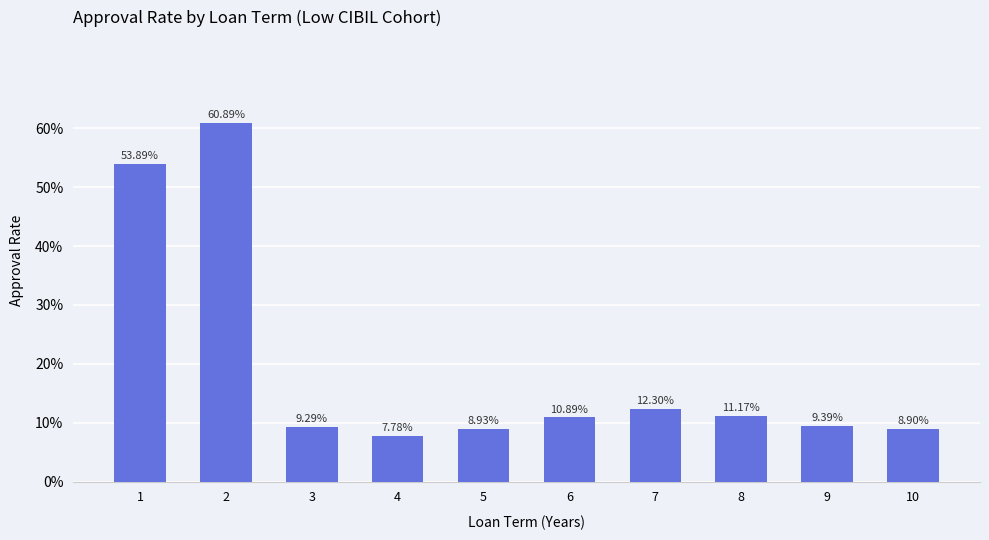

Rank the categories by value from lowest to highest.

4, 10, 5, 3, 9, 6, 8, 7, 1, 2